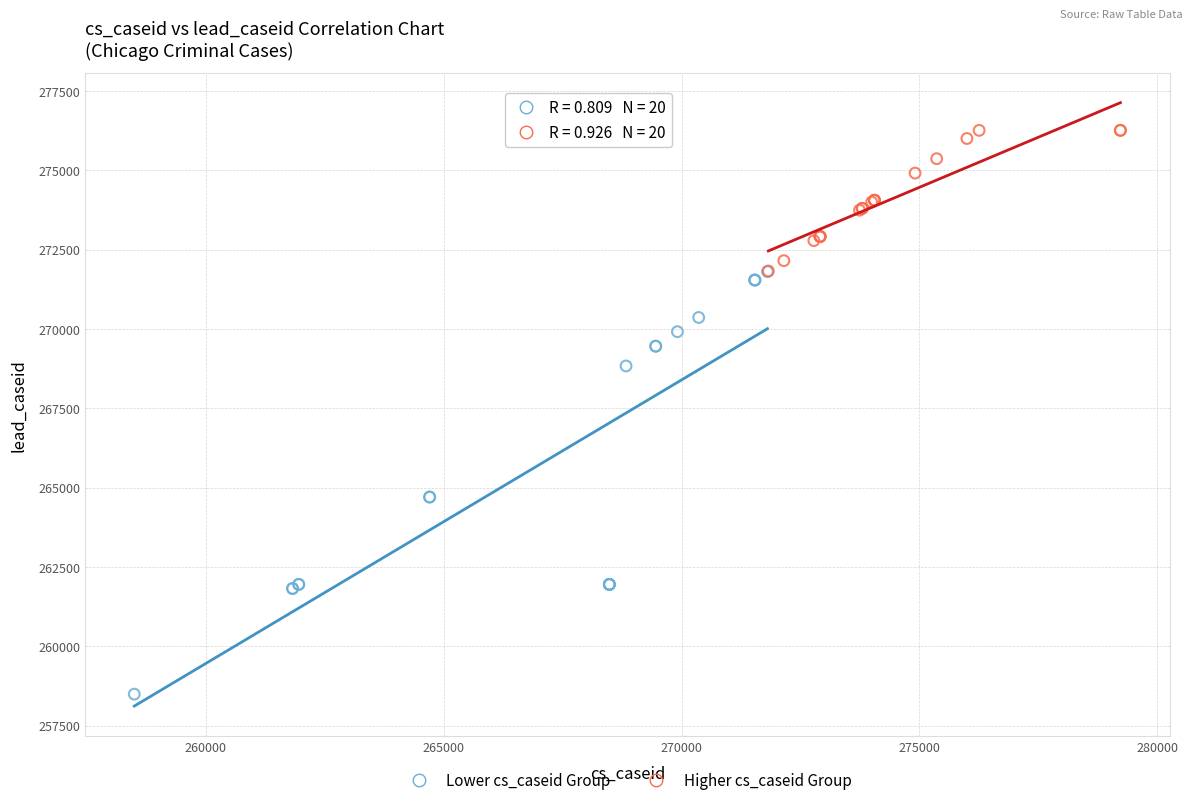

What are all the series names shown in the legend?

Lower cs_caseid Group, Higher cs_caseid Group